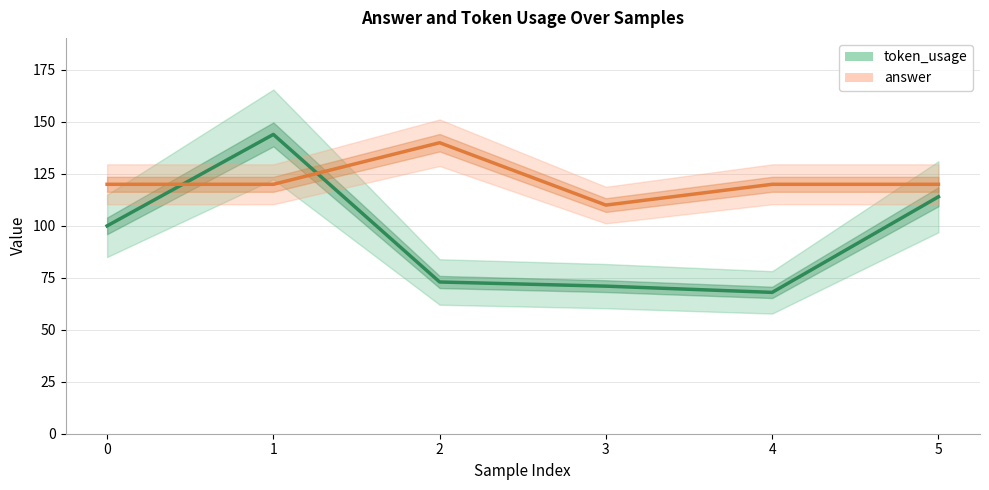

What is the sum of all answer values?

730